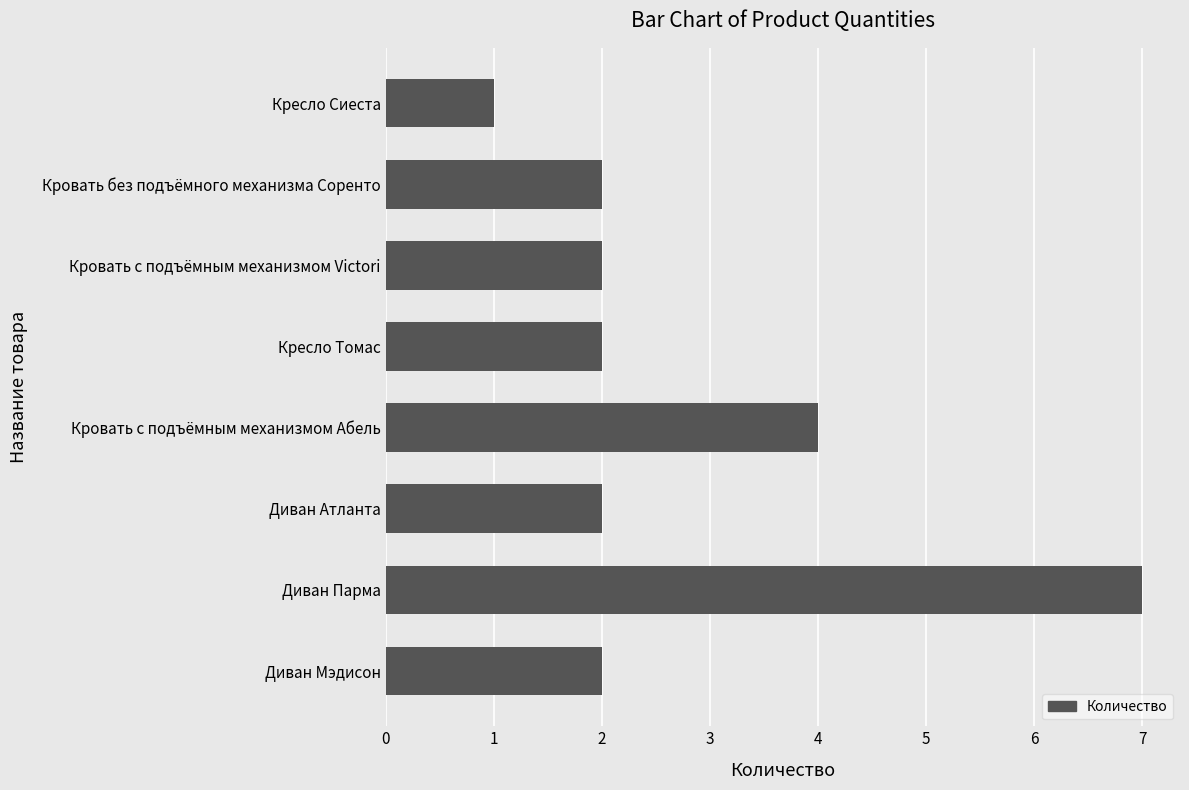

At which category does the chart reach its minimum across all series?

Кресло Сиеста